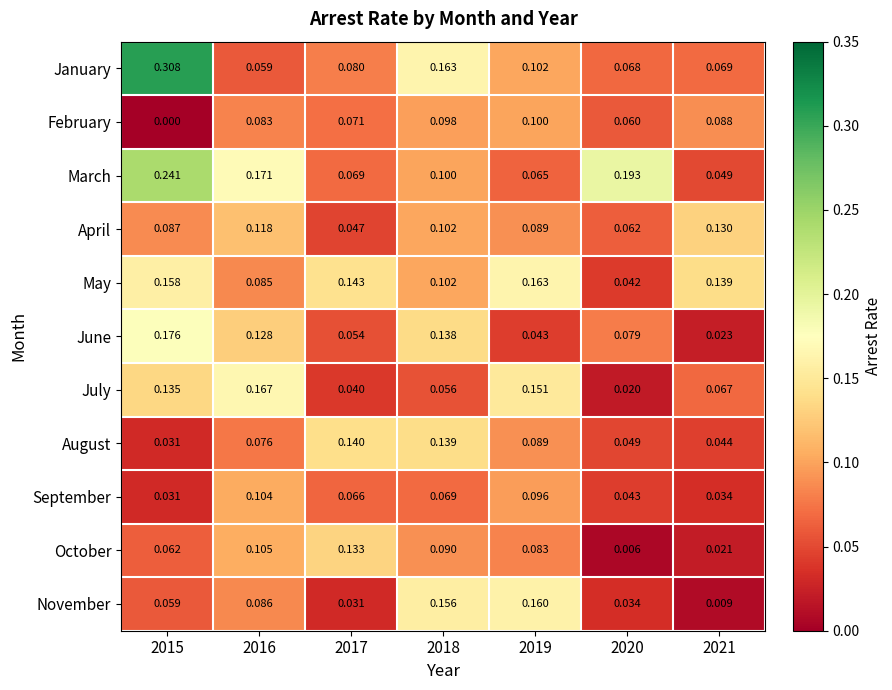

What is the total value across all series at 2019?

1.1